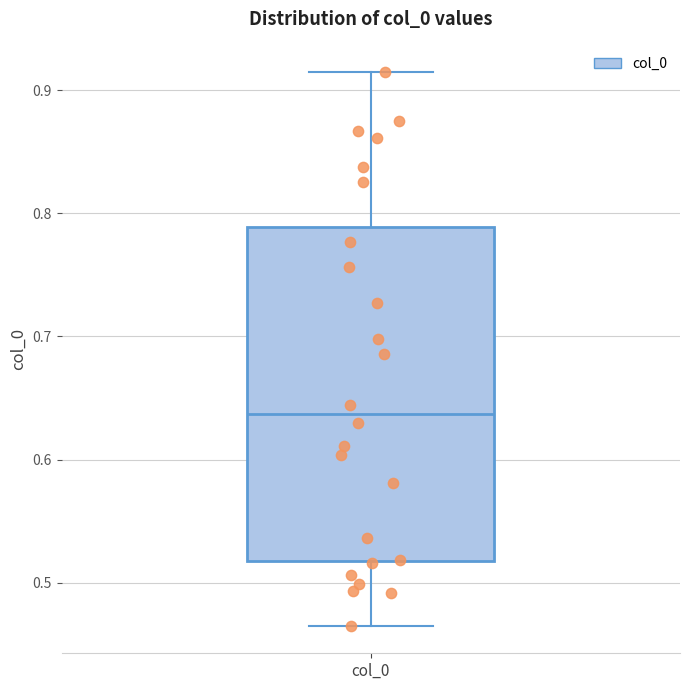

Where does the median line of the box for col_0 sit on the y-axis? The values are not printed on the chart, so give them approximately, as read against the axis.

0.64